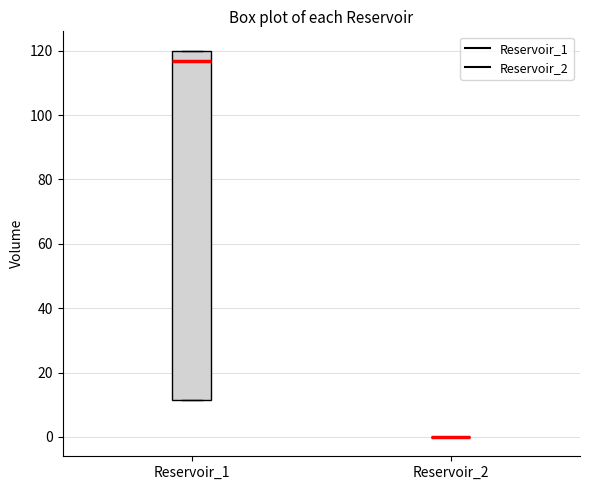

Which box is the tallest, from its lower edge to its upper edge?

Reservoir_1